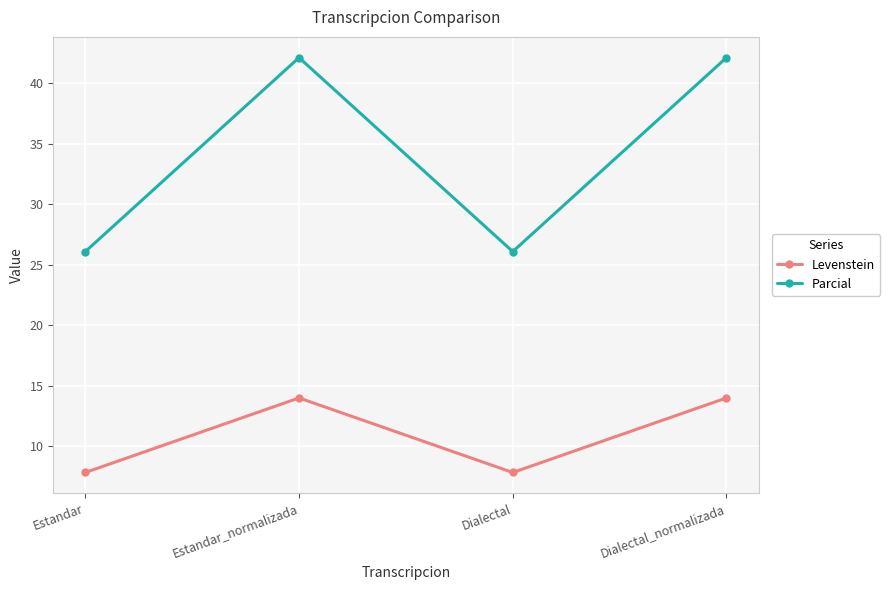

The value of Parcial at Estandar is 26.1. True or false?

True